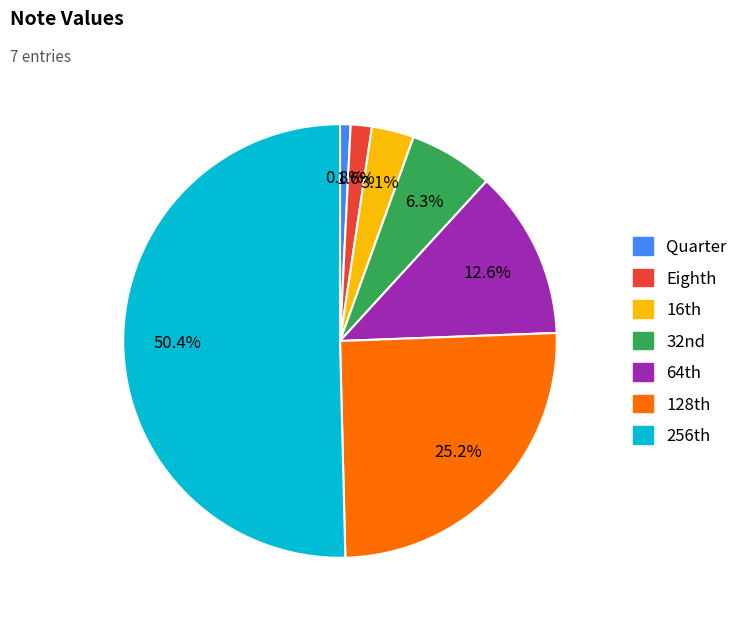

The Quarter slice represents 1% of the pie. True or false?

True